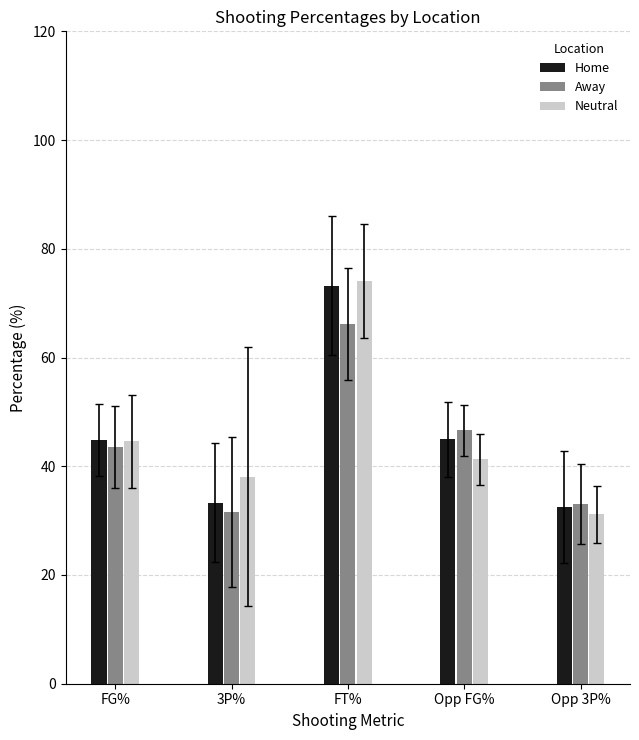

What is the label of the 5th bar from the left?

Opp 3P%